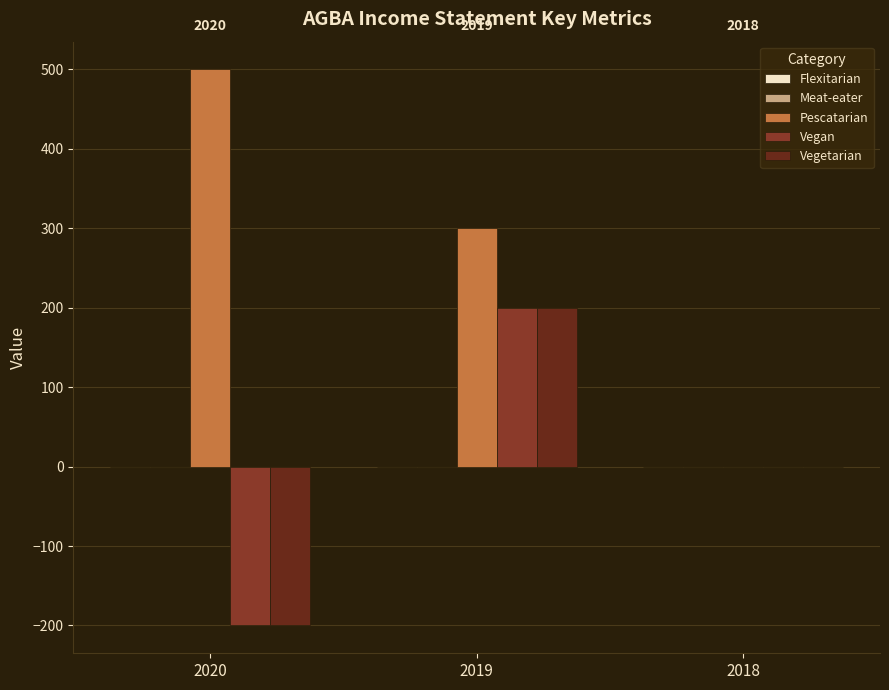

Which category has the lowest value across all series?

2020